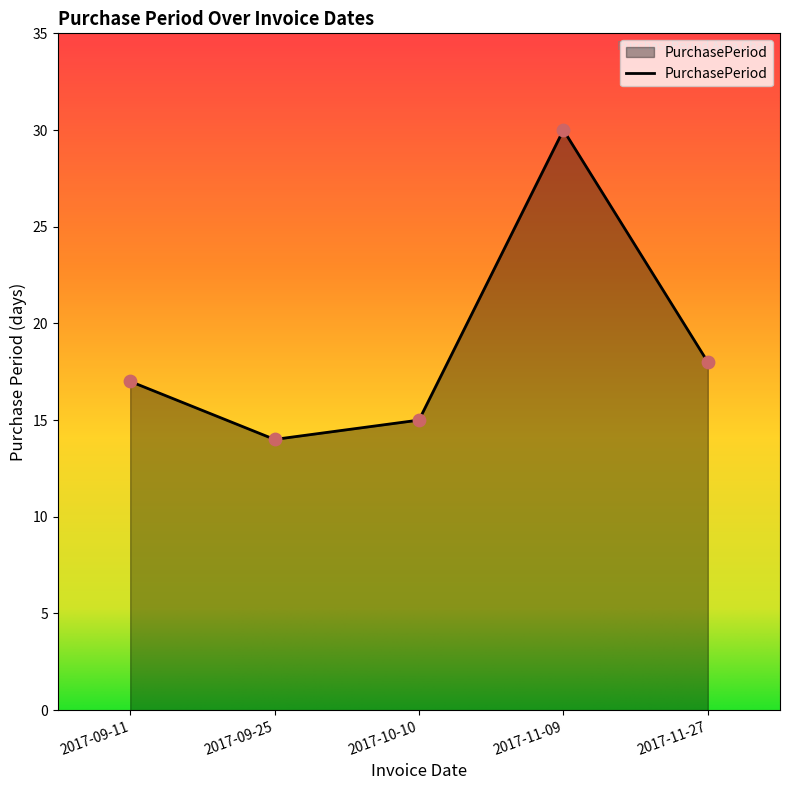

Which has a higher value, 2017-10-10 or 2017-11-09?

2017-11-09